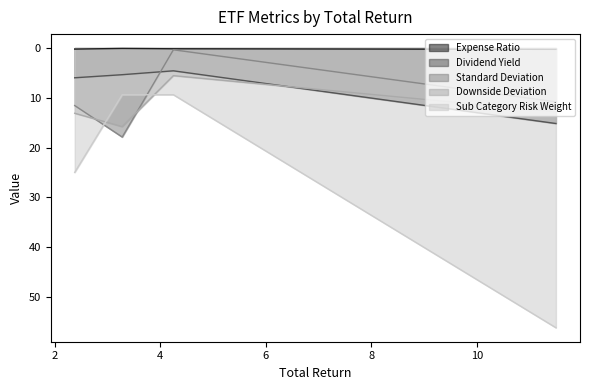

Which series ends up on top after the final intersection of Downside Deviation and Dividend Yield?

Dividend Yield